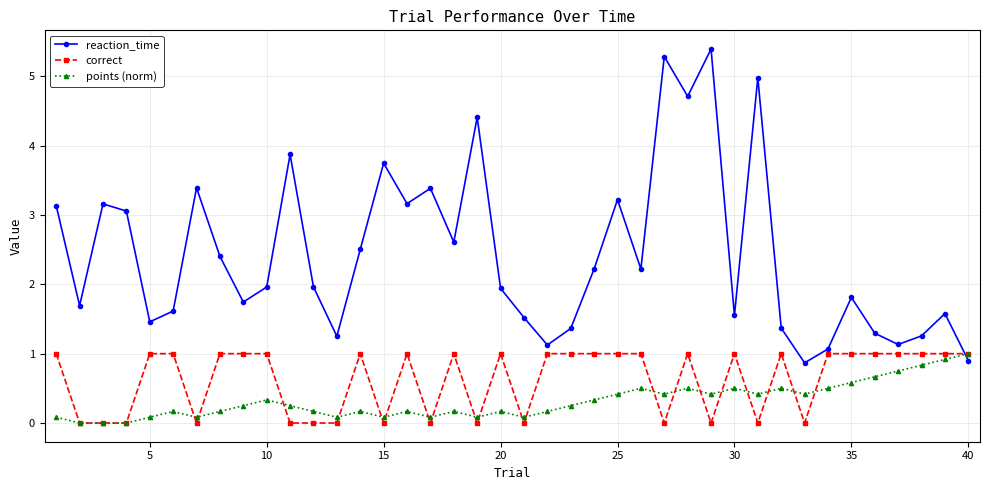

How many interior local valleys does the reaction_time series have?

12